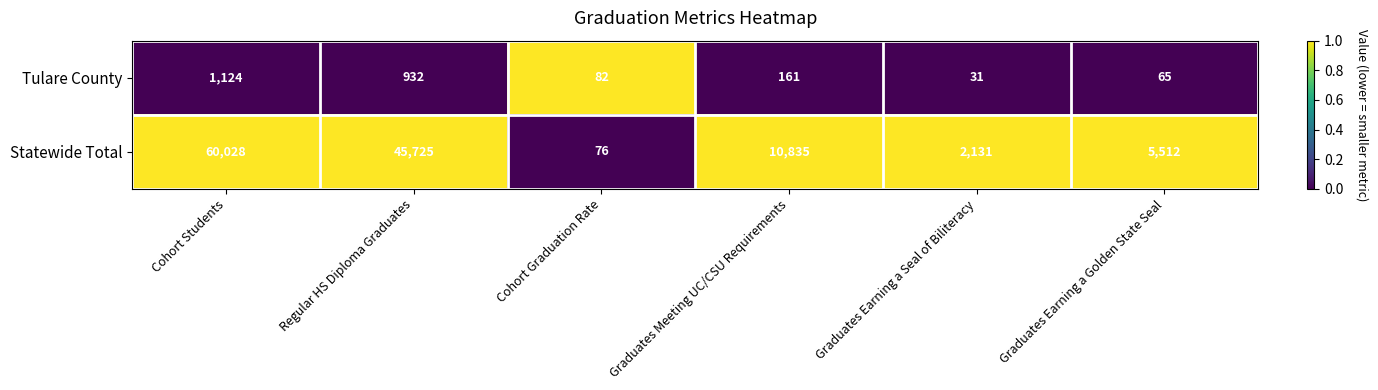

Reading right to left, what are all the values shown in this chart?

Tulare County: Graduates Earning a Golden State Seal=65	Graduates Earning a Seal of Biliteracy=31	Graduates Meeting UC/CSU Requirements=161	Cohort Graduation Rate=82	Regular HS Diploma Graduates=932	Cohort Students=1124
Statewide Total: Graduates Earning a Golden State Seal=5512	Graduates Earning a Seal of Biliteracy=2131	Graduates Meeting UC/CSU Requirements=10835	Cohort Graduation Rate=76	Regular HS Diploma Graduates=45725	Cohort Students=60028